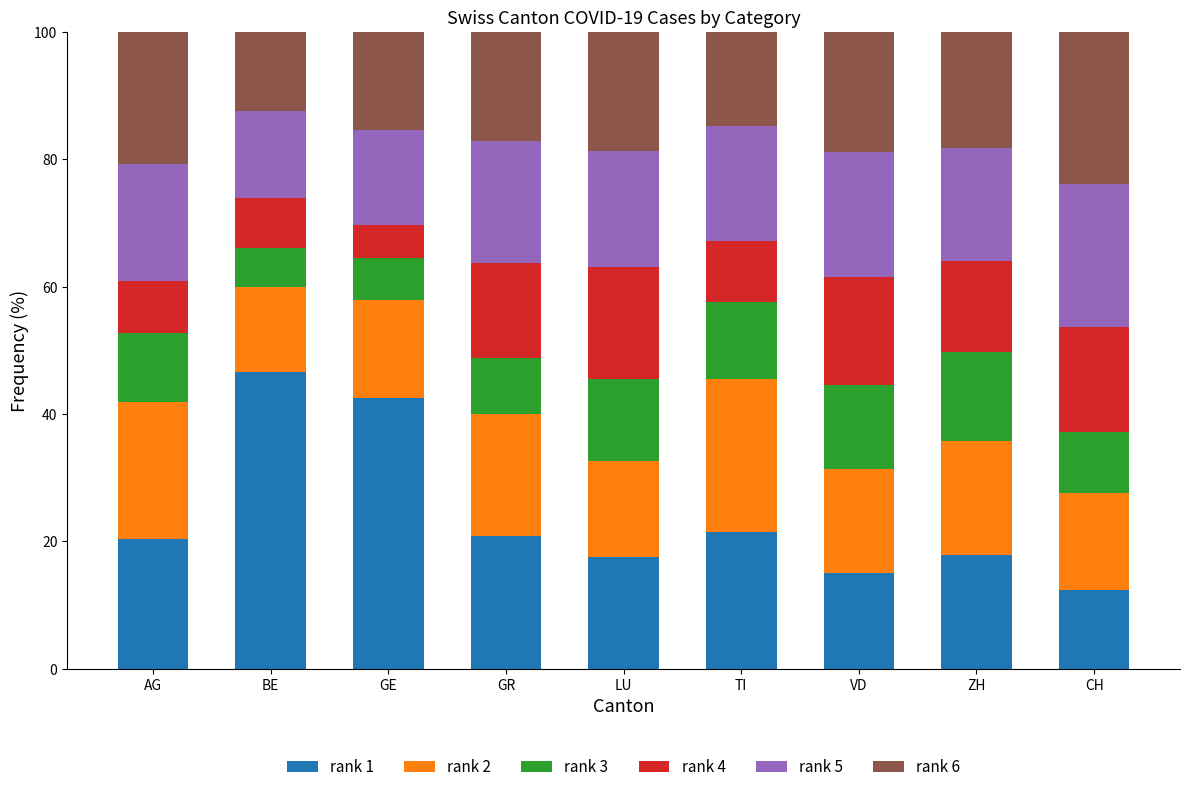

What is the total value across all series at TI?

100.0